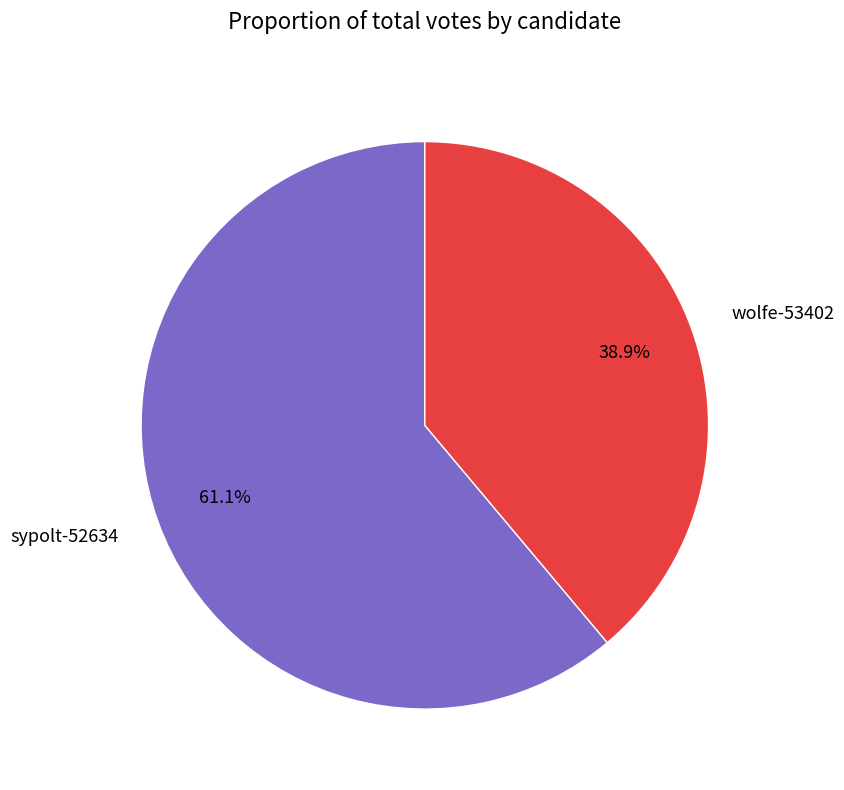

Is there any slice that represents more than half of the pie?

Yes